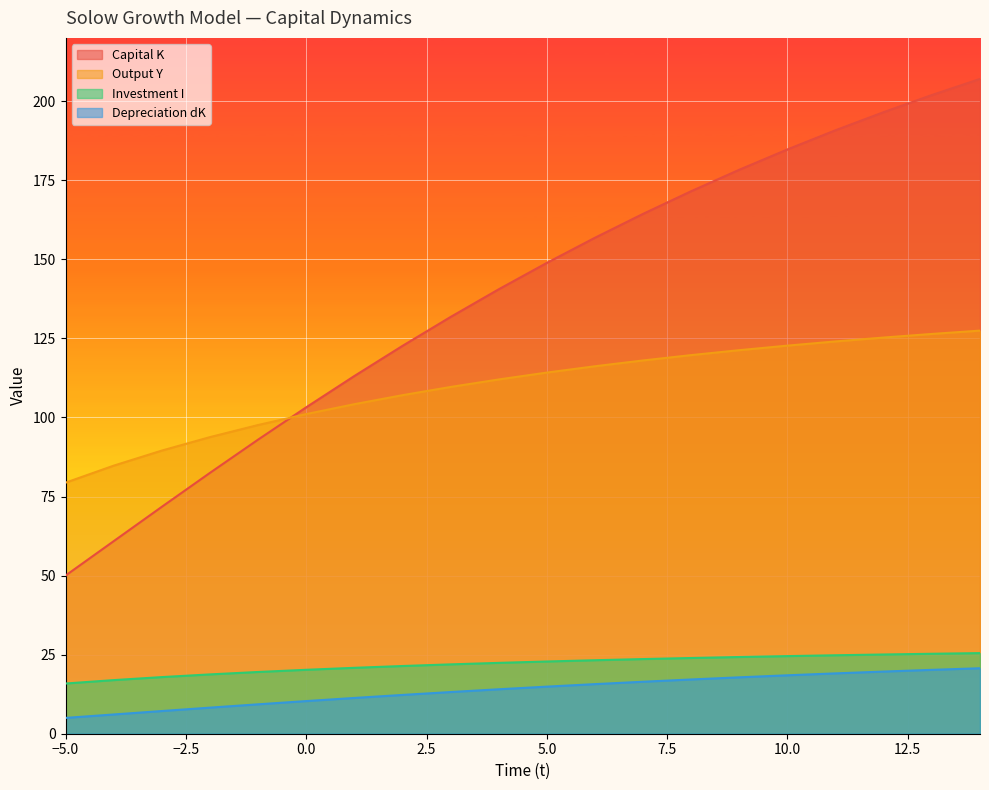

How many data points in Output Y are above 114?

10